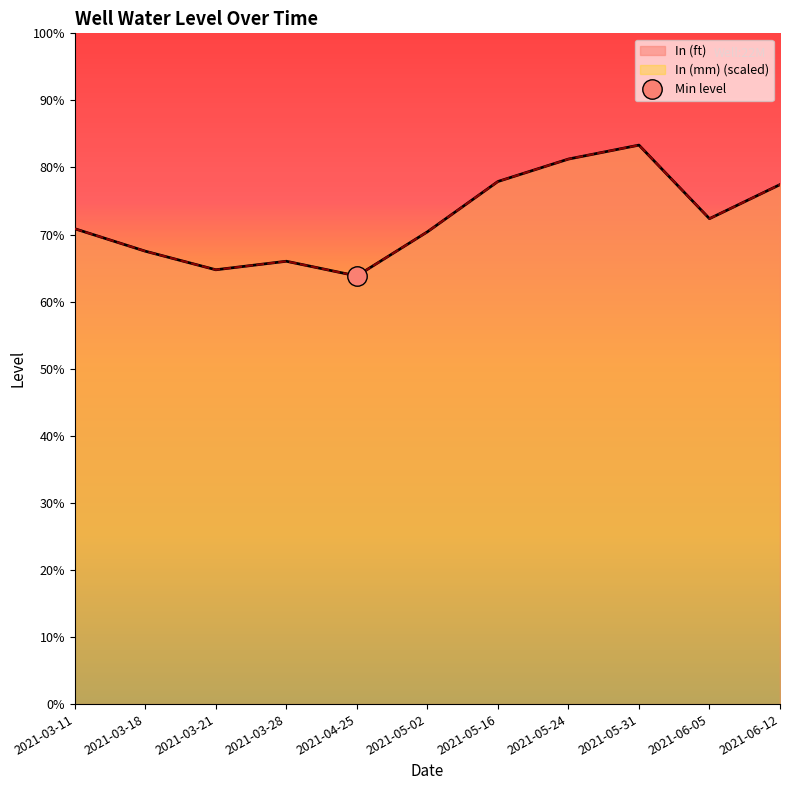

Rank the series at 2021-03-18 from highest to lowest value.

In (ft), In (mm)